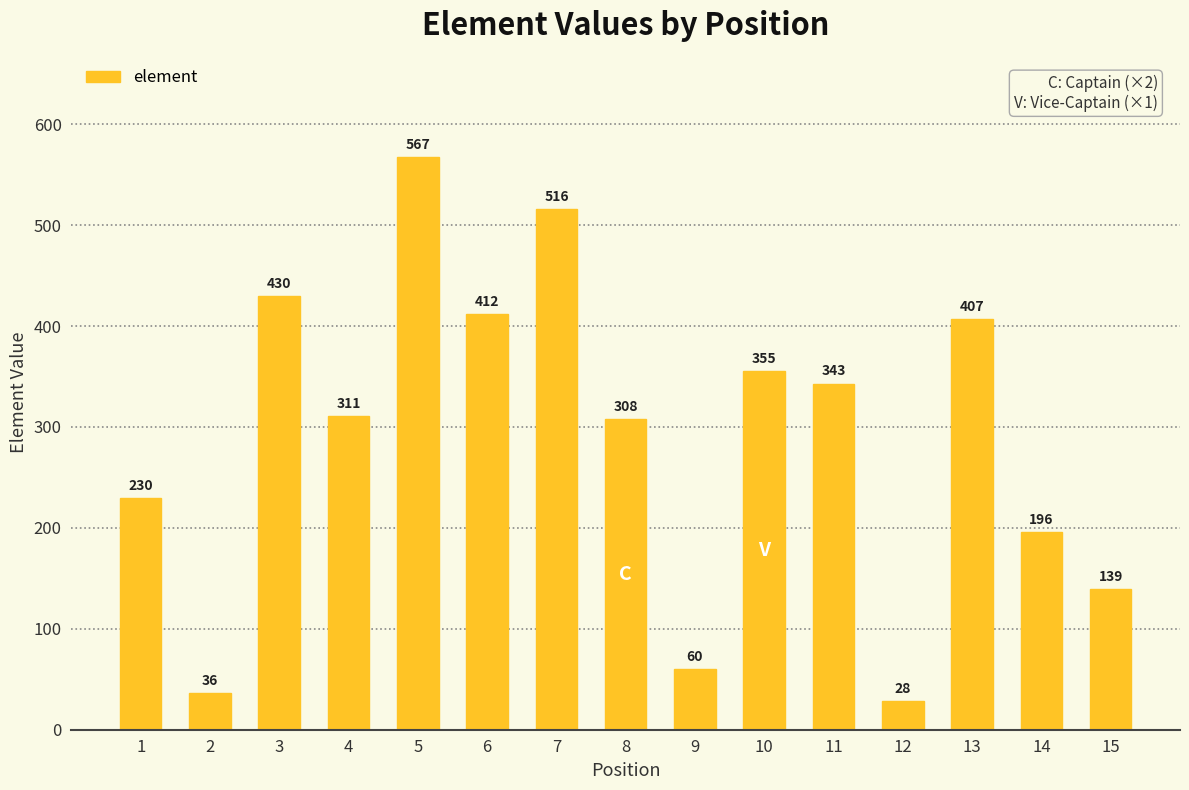

What is the value of the 3rd bar from the left?

430